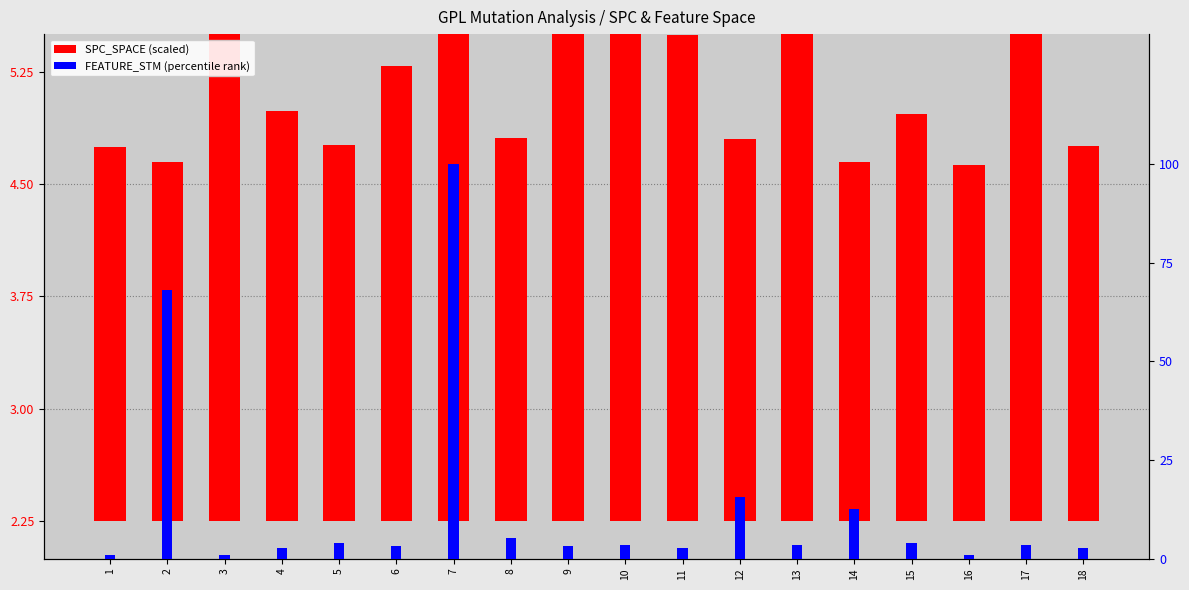

What is the difference between the maximum and minimum values in the SPC_SPACE (scaled) series?

2.4